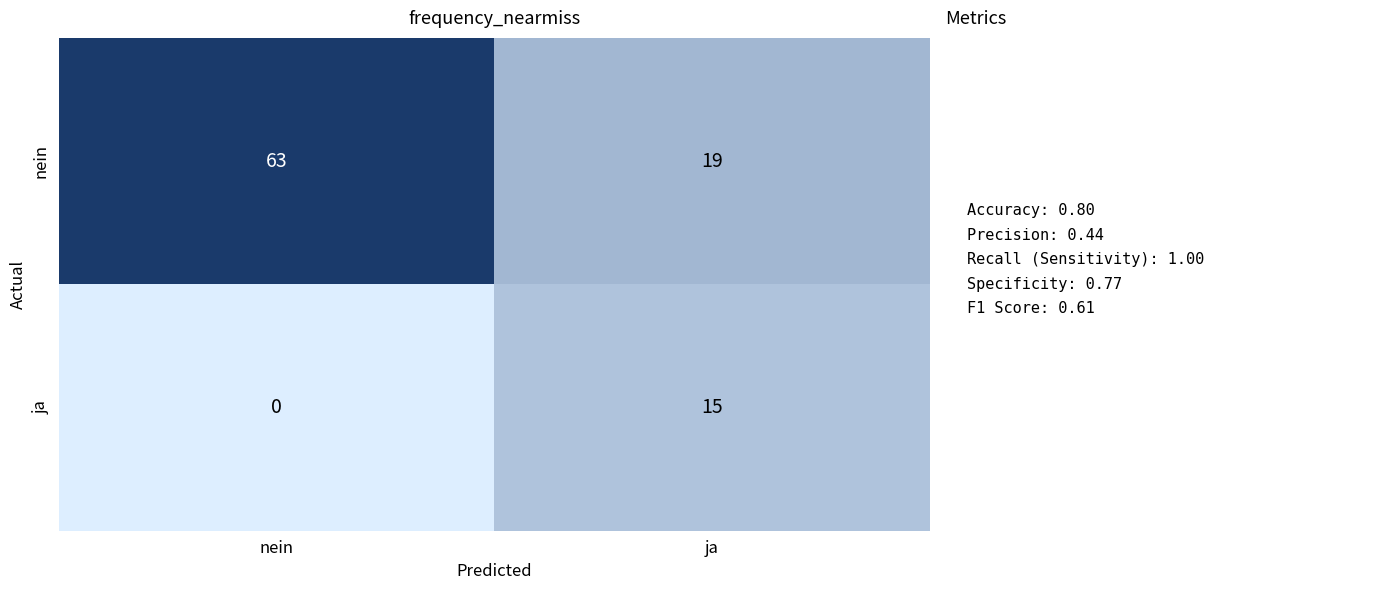

What is the total value across all series at nein?

63